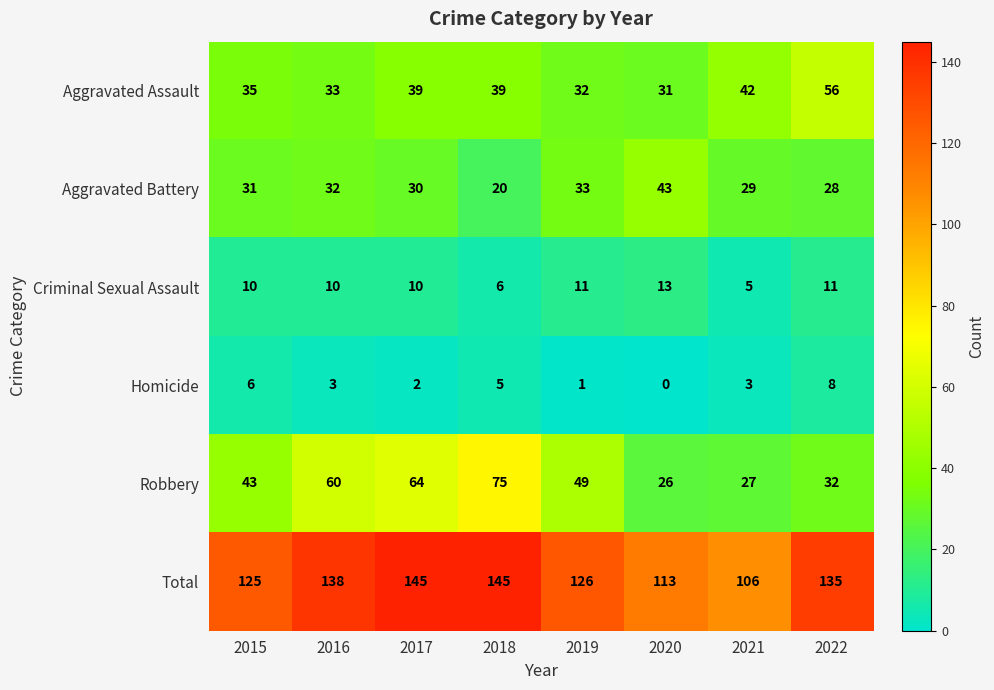

What is the difference between the Total values at 2021 and 2018?

39